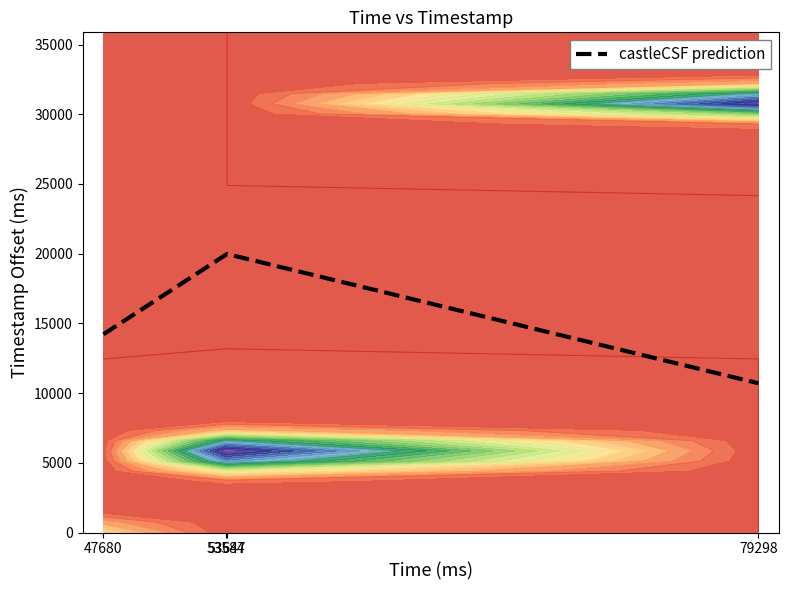

True or false: the data has more than 0 interior local peaks.

True